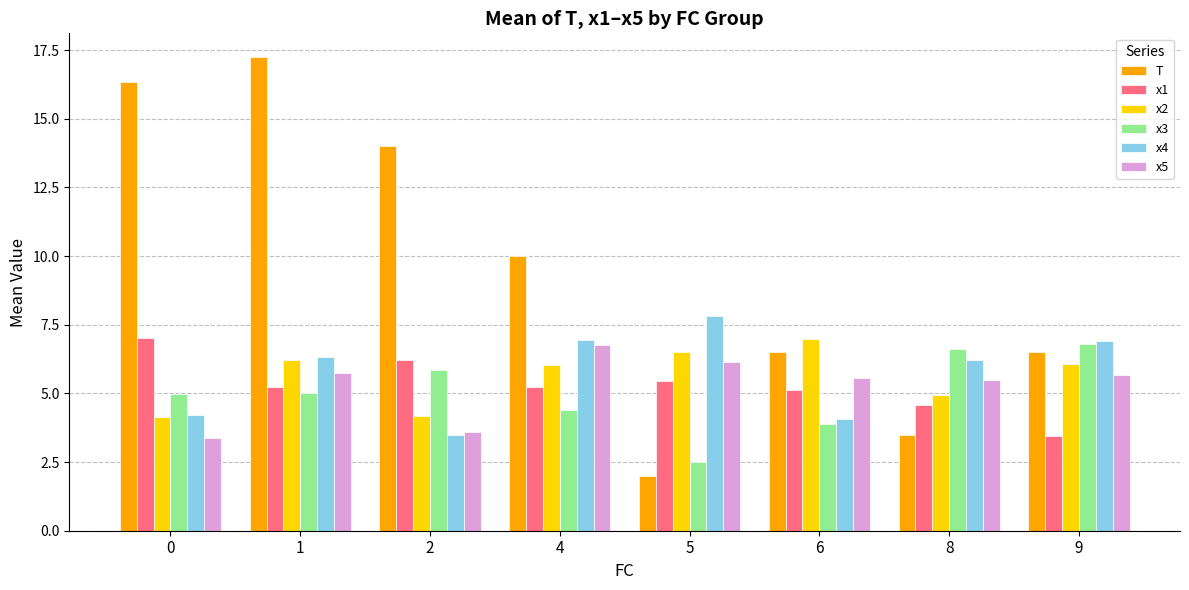

What is the minimum value shown in the chart?

2.0